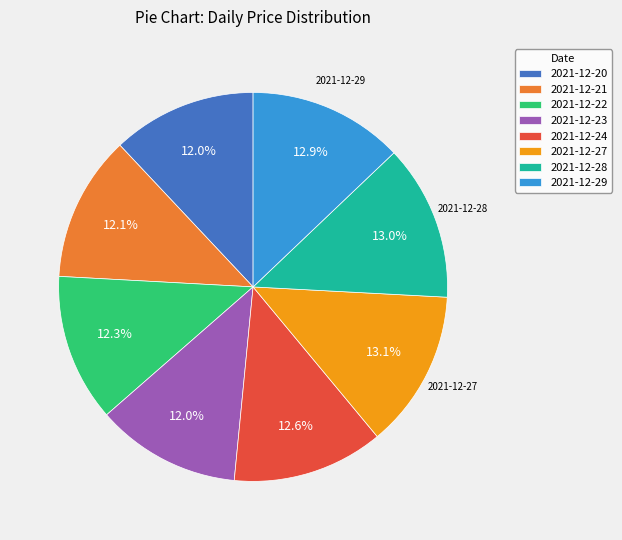

What is the ratio of the value at 2021-12-27 to the value at 2021-12-23?

1.1